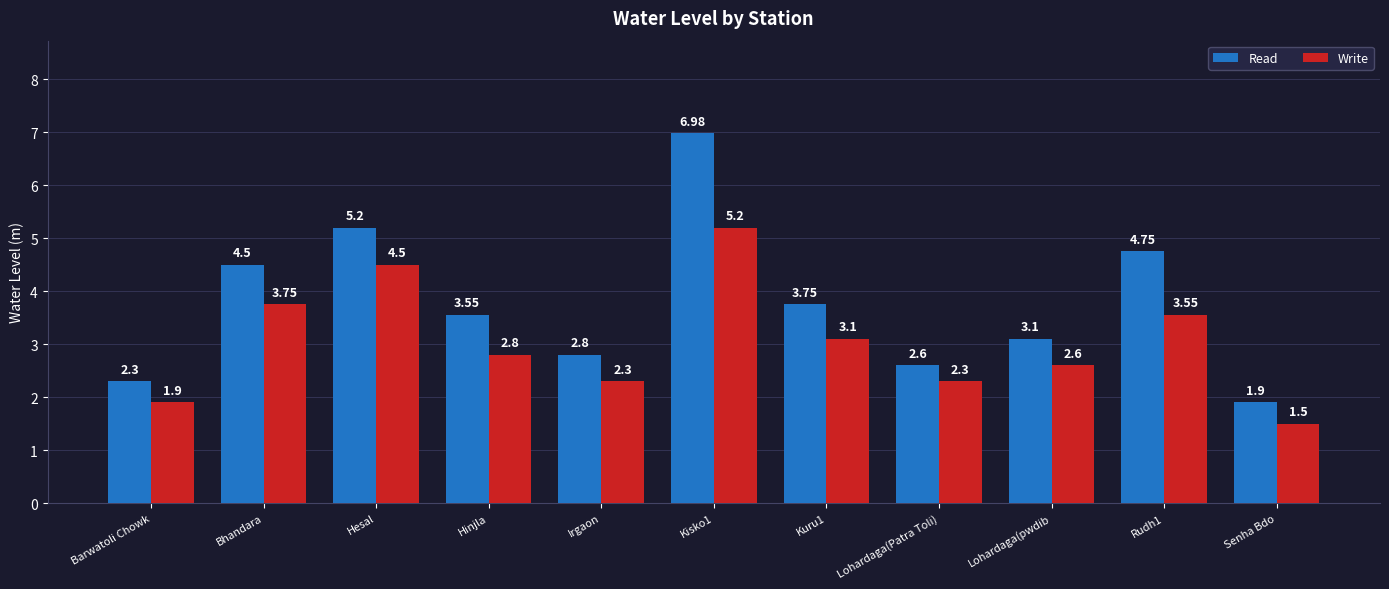

Is the value of Read at Senha Bdo greater than the value of Write at Lohardaga(Patra Toli)?

No